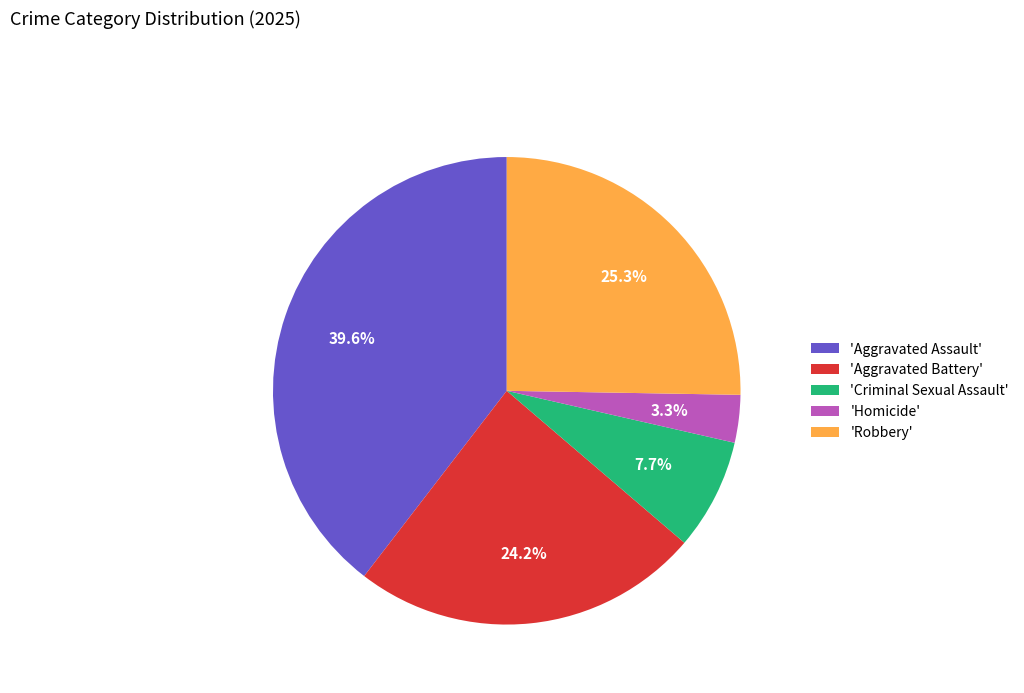

Rank the categories by value from highest to lowest.

'Aggravated Assault', 'Robbery', 'Aggravated Battery', 'Criminal Sexual Assault', 'Homicide'